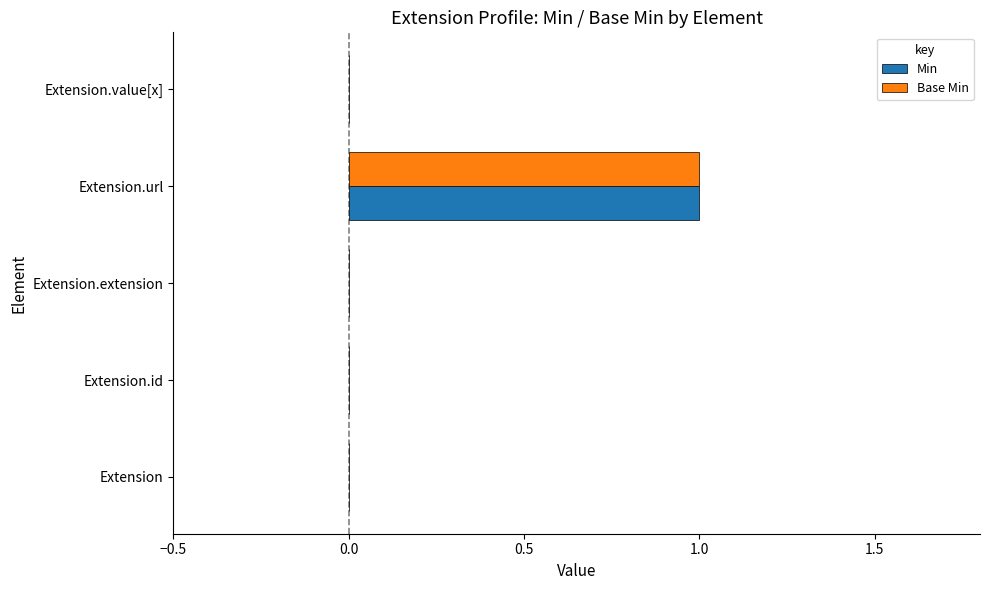

At which category is the sum across all series the highest?

Extension.url